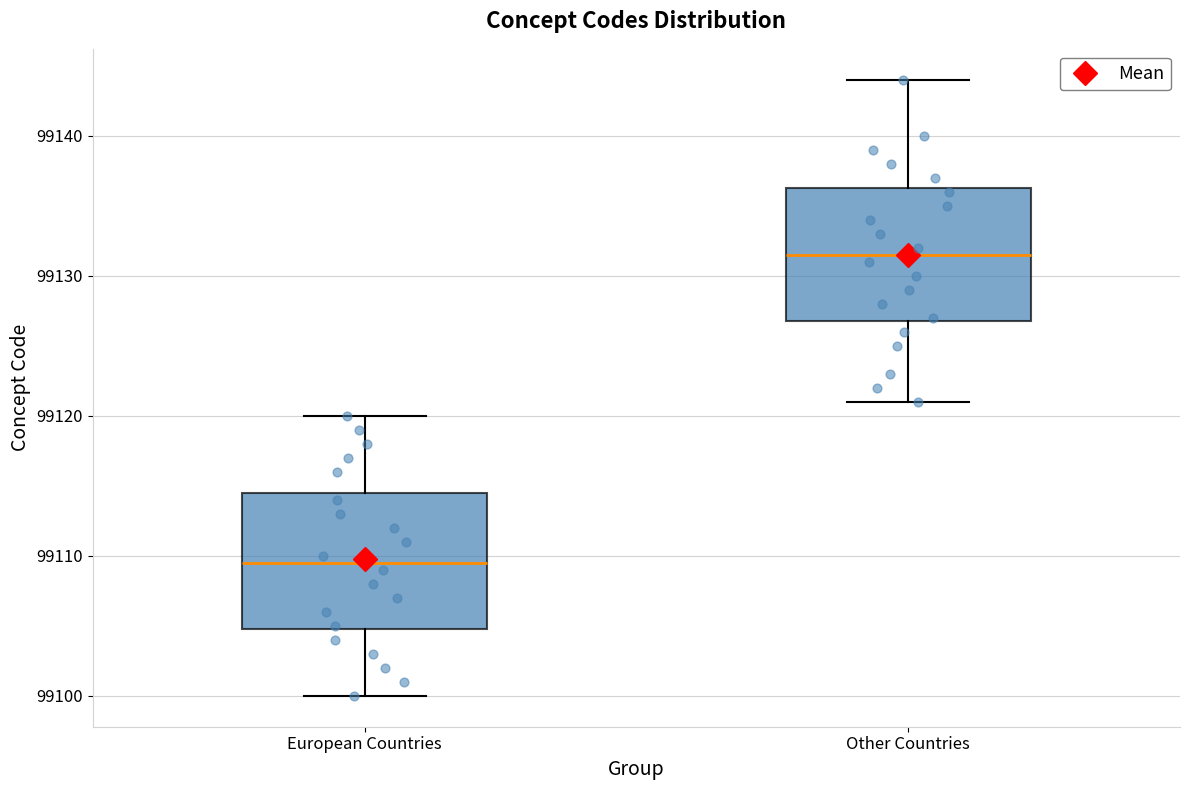

Which box has the highest median line?

Other Countries